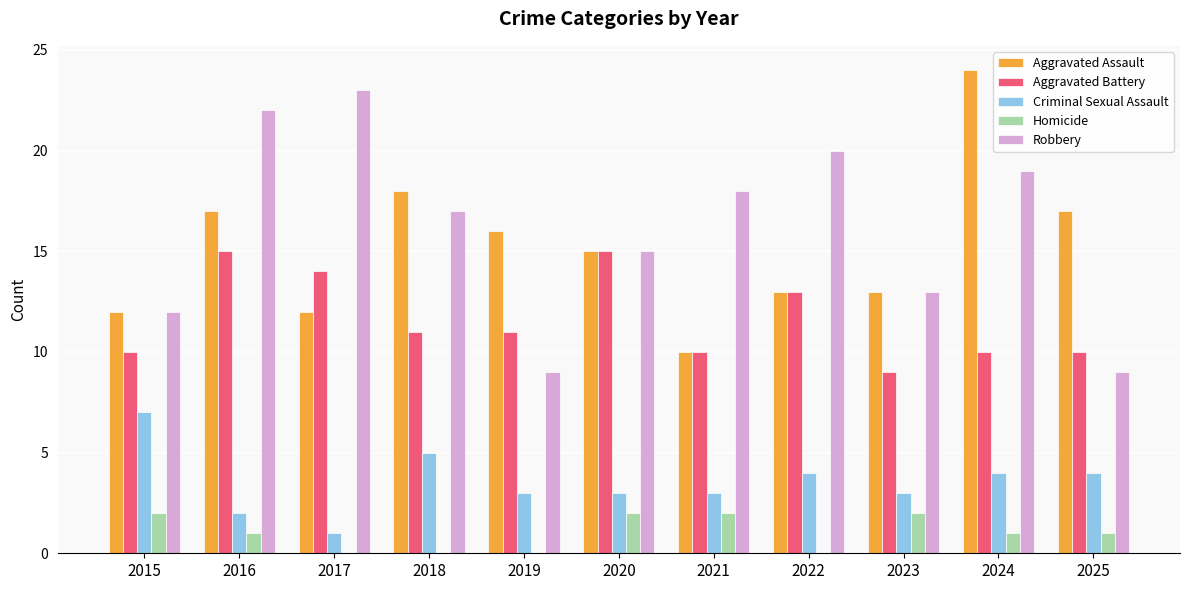

What is the total value across all series at 2024?

58